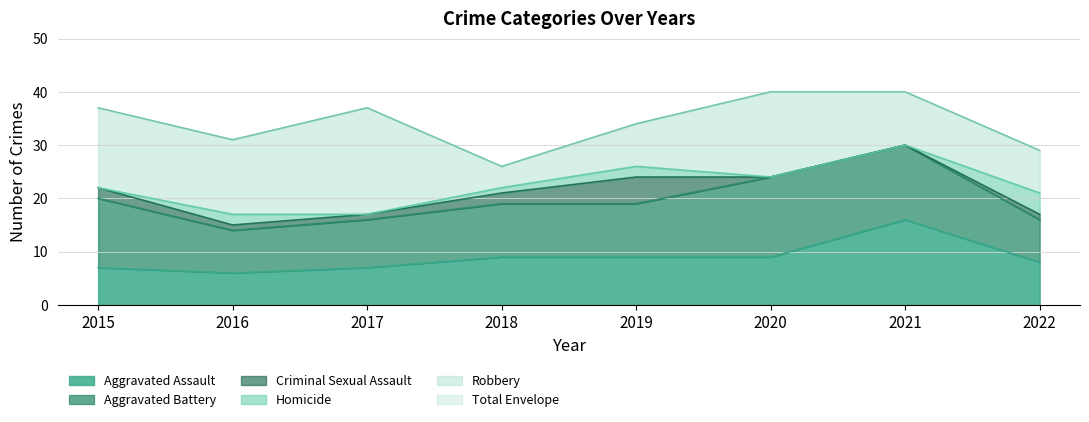

At which label does Criminal Sexual Assault reach its peak?

2019